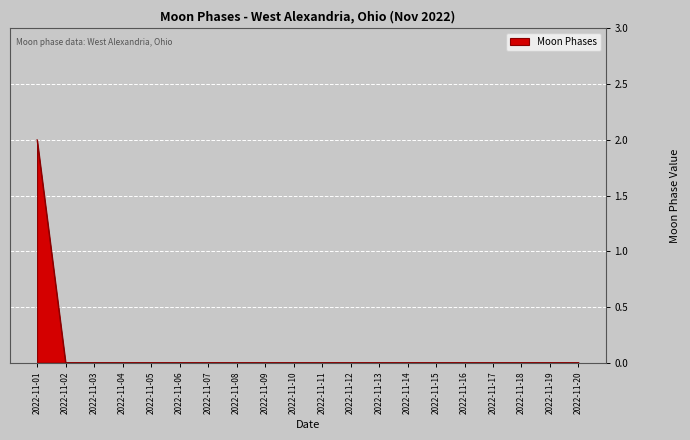

True or false: the data shows 0 at 2022-11-12.

True